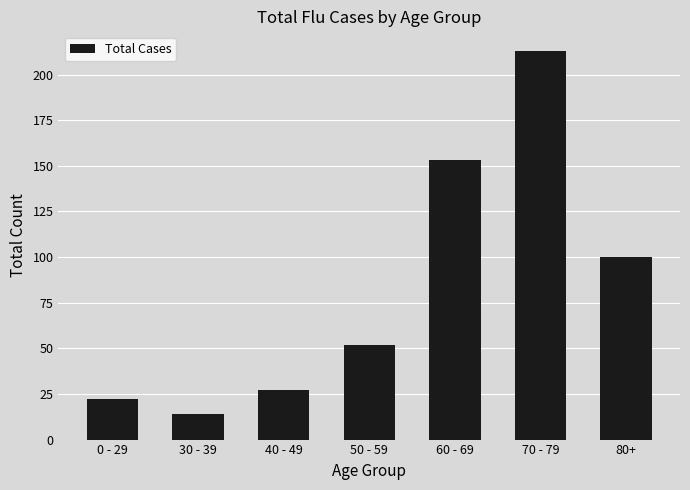

Is it true that the value at 30 - 39 is 14?

True